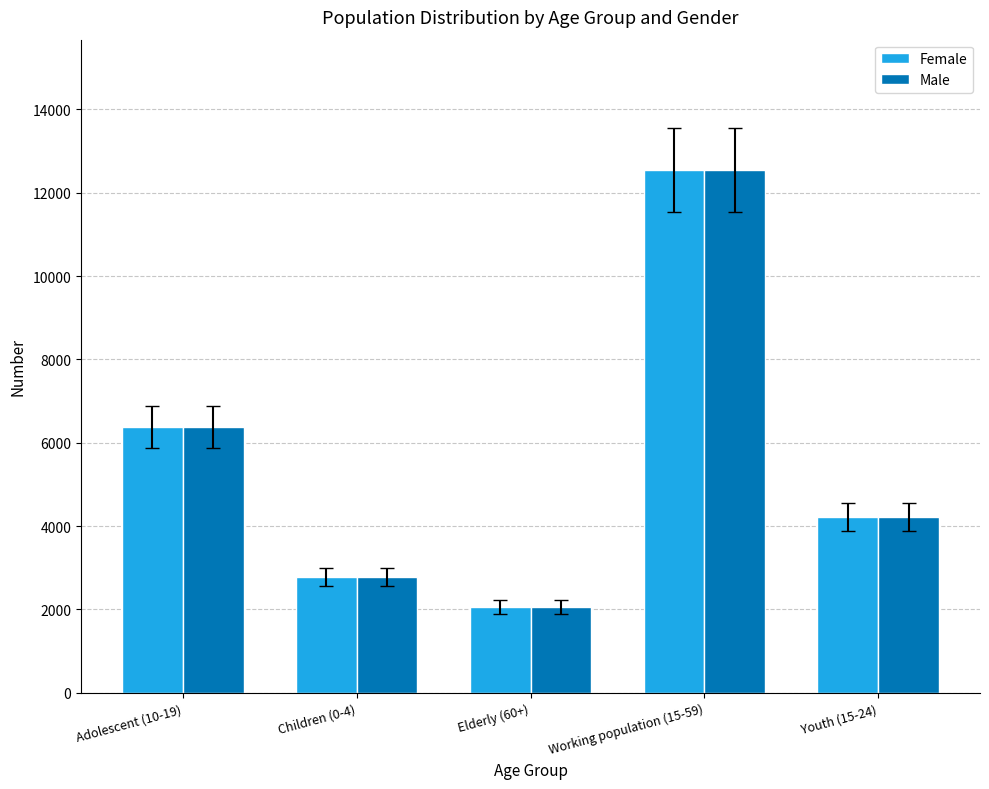

At which label does Male reach its peak?

Working population (15-59)